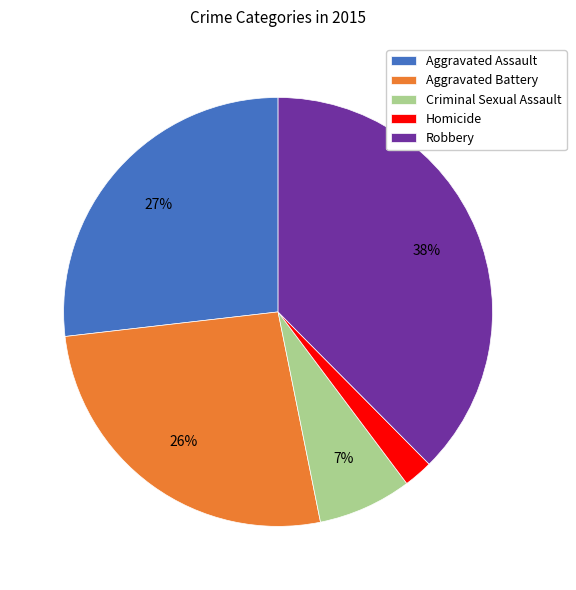

What is the smallest slice in the pie chart?

Homicide